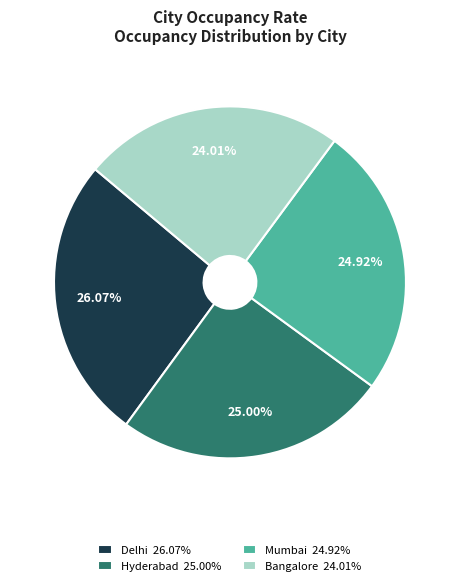

To the nearest percent, what is the difference between the largest and smallest slice percentages?

2%